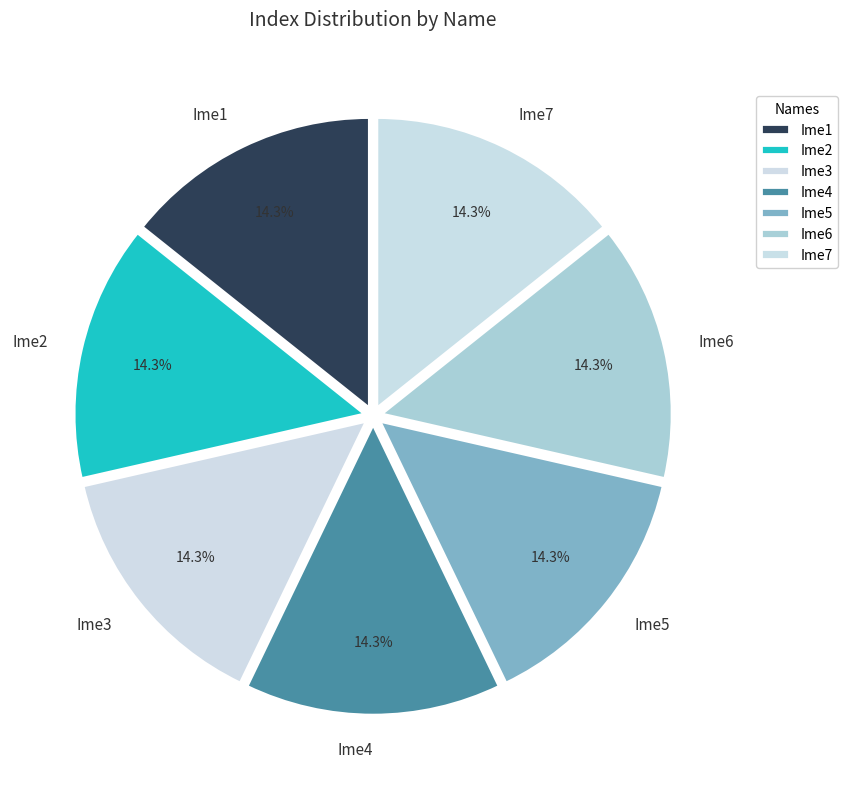

To the nearest percent, what portion does Ime1 represent?

14%